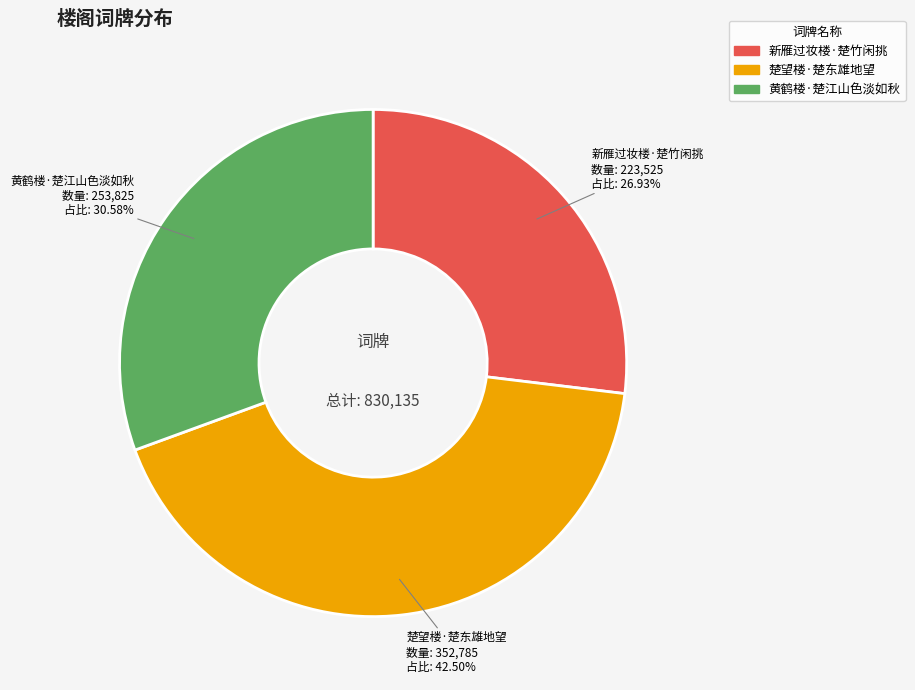

What is the smallest slice in the pie chart?

新雁过妆楼·楚竹闲挑